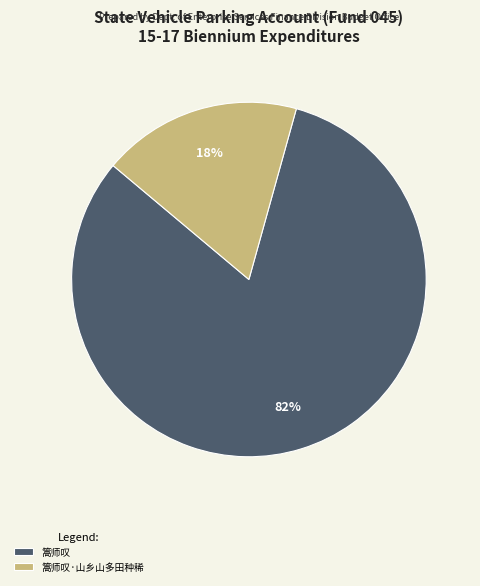

To the nearest percent, what percentage of the pie is 篙师叹?

82%